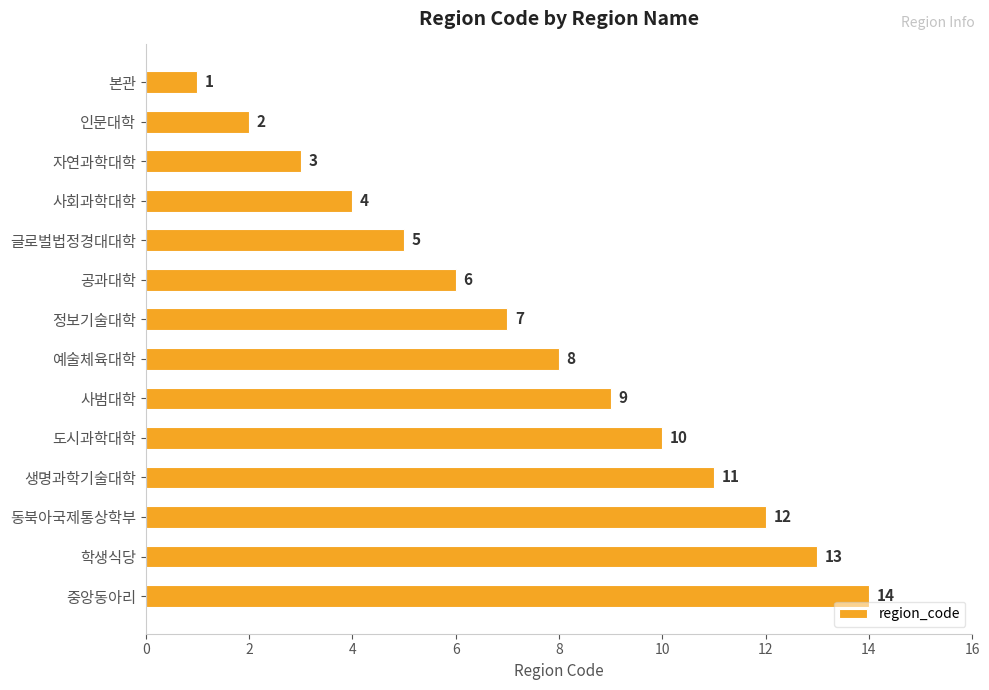

True or false: the data shows 5 at 글로벌법정경대대학.

True